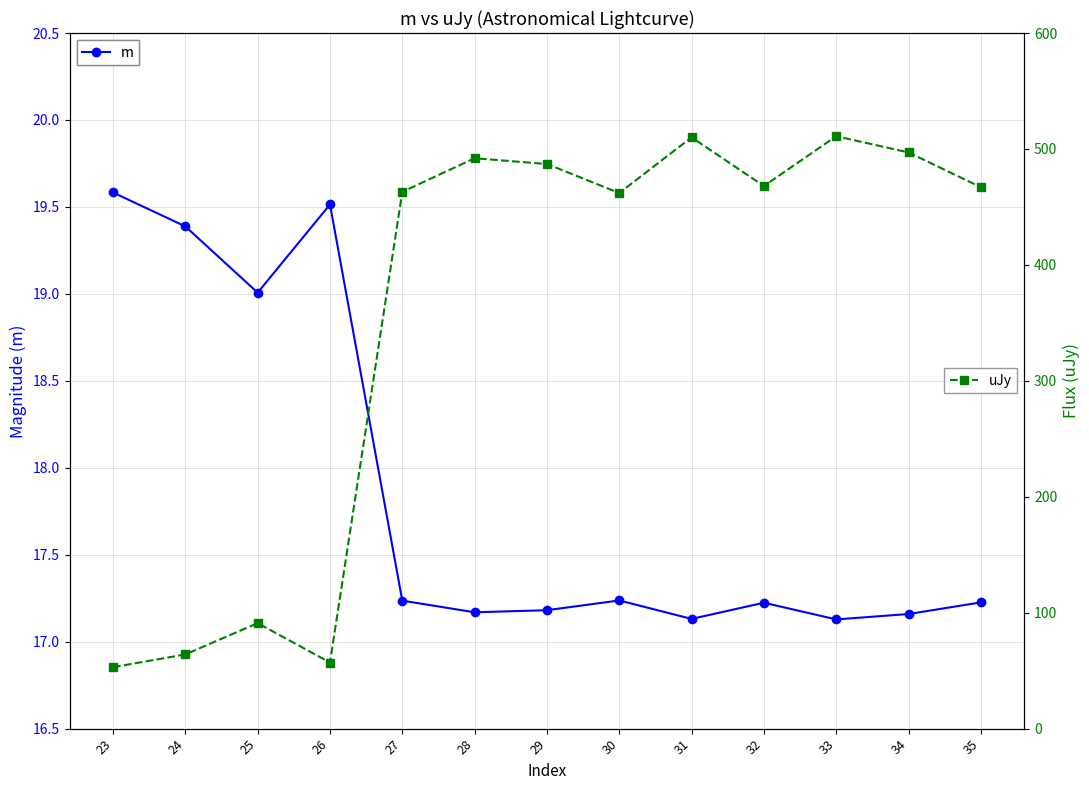

What is the difference between the second highest and second lowest values in the m series?

2.4